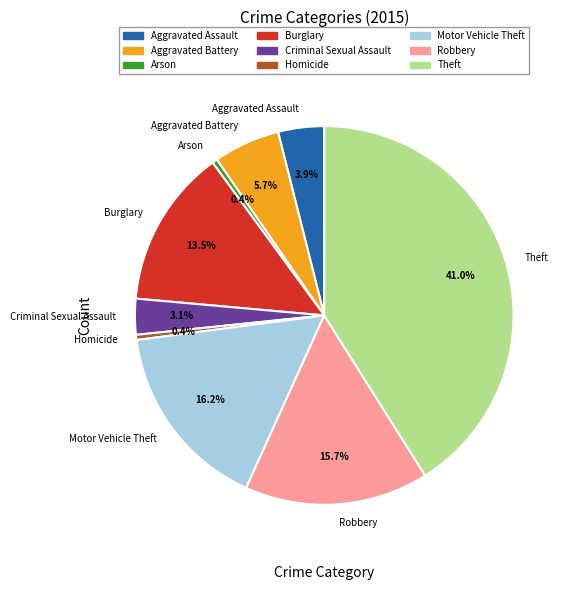

Which has a higher value, Aggravated Battery or Criminal Sexual Assault?

Aggravated Battery